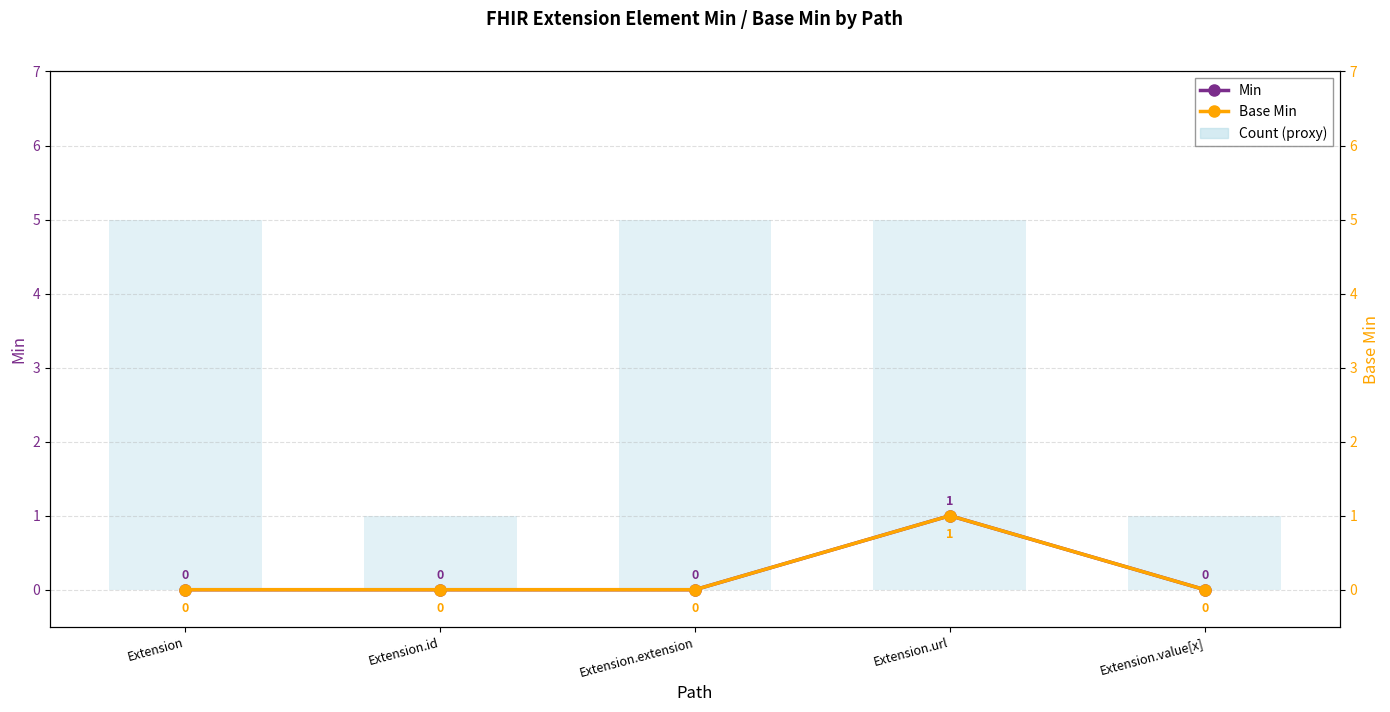

What is the difference between the maximum and minimum values in the Base Min series?

1